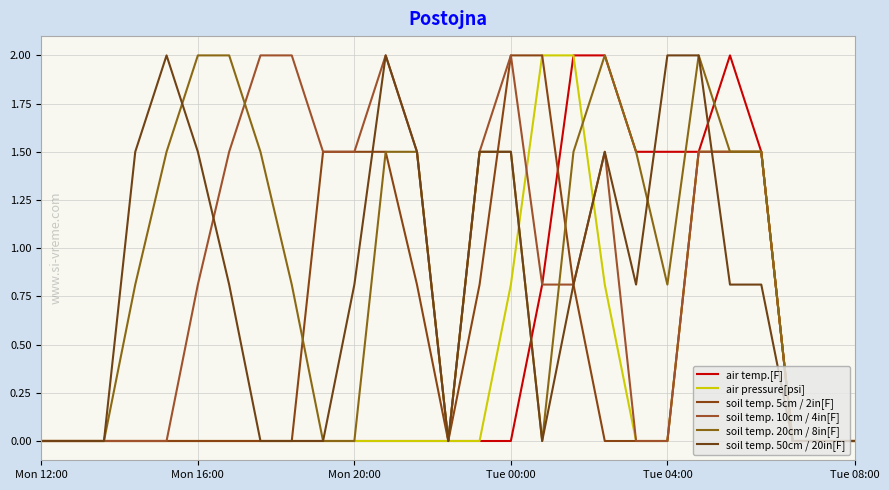

How many lines are shown in the chart?

6